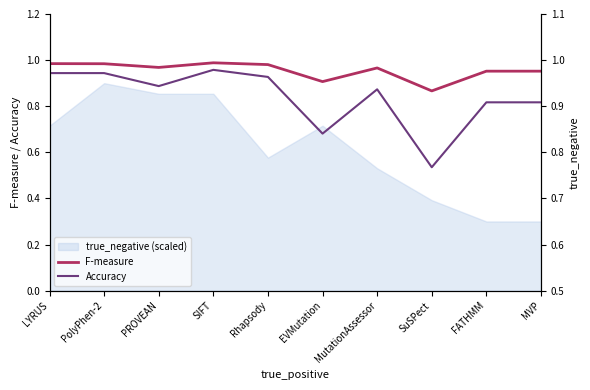

True or false: Accuracy and F-measure intersect in this chart.

False